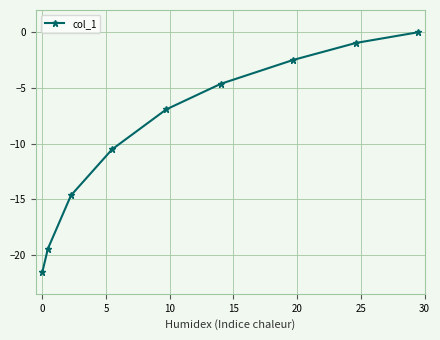

True or false: the data has more than 2 interior local peaks.

False